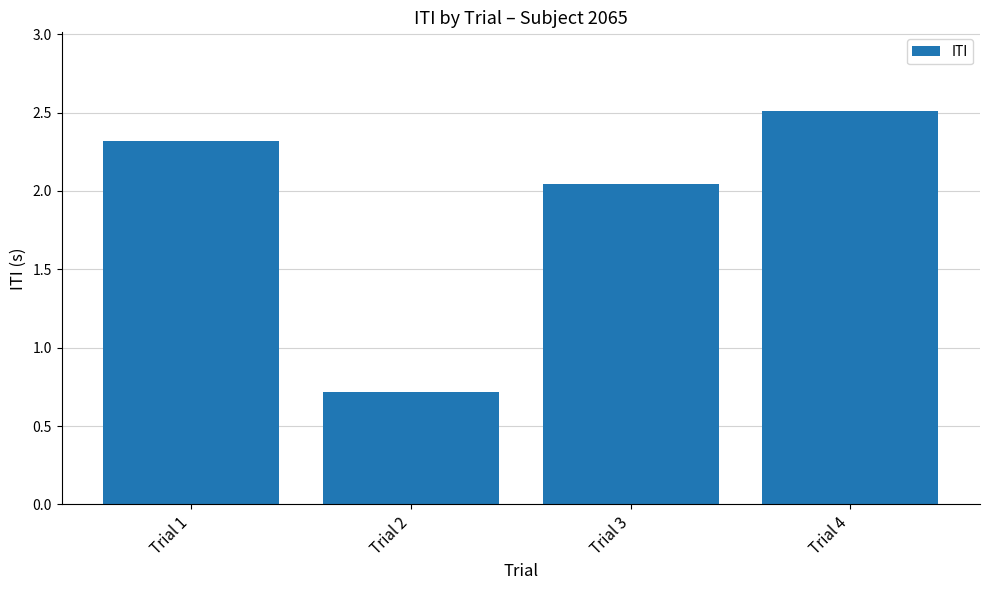

What is the maximum value shown in the chart?

2.5